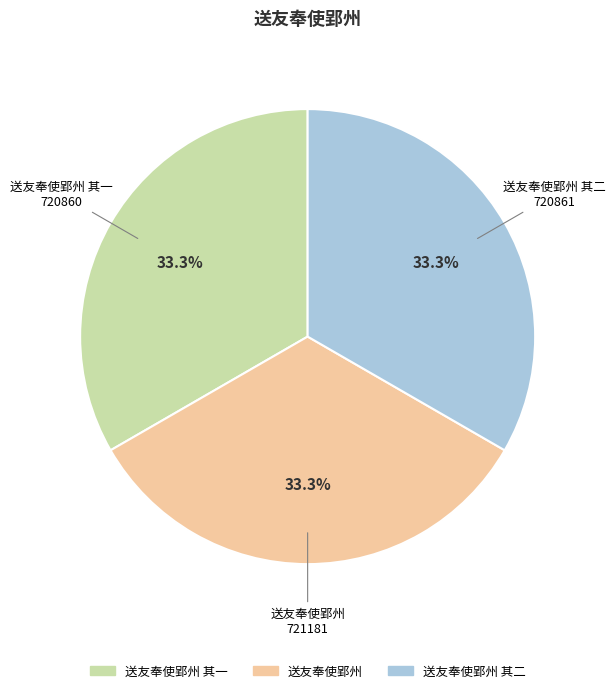

How many slices are in this pie chart?

3